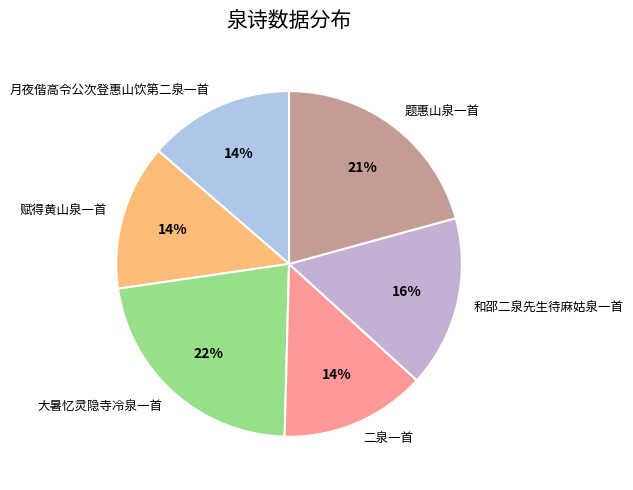

Does any single category account for the majority?

No